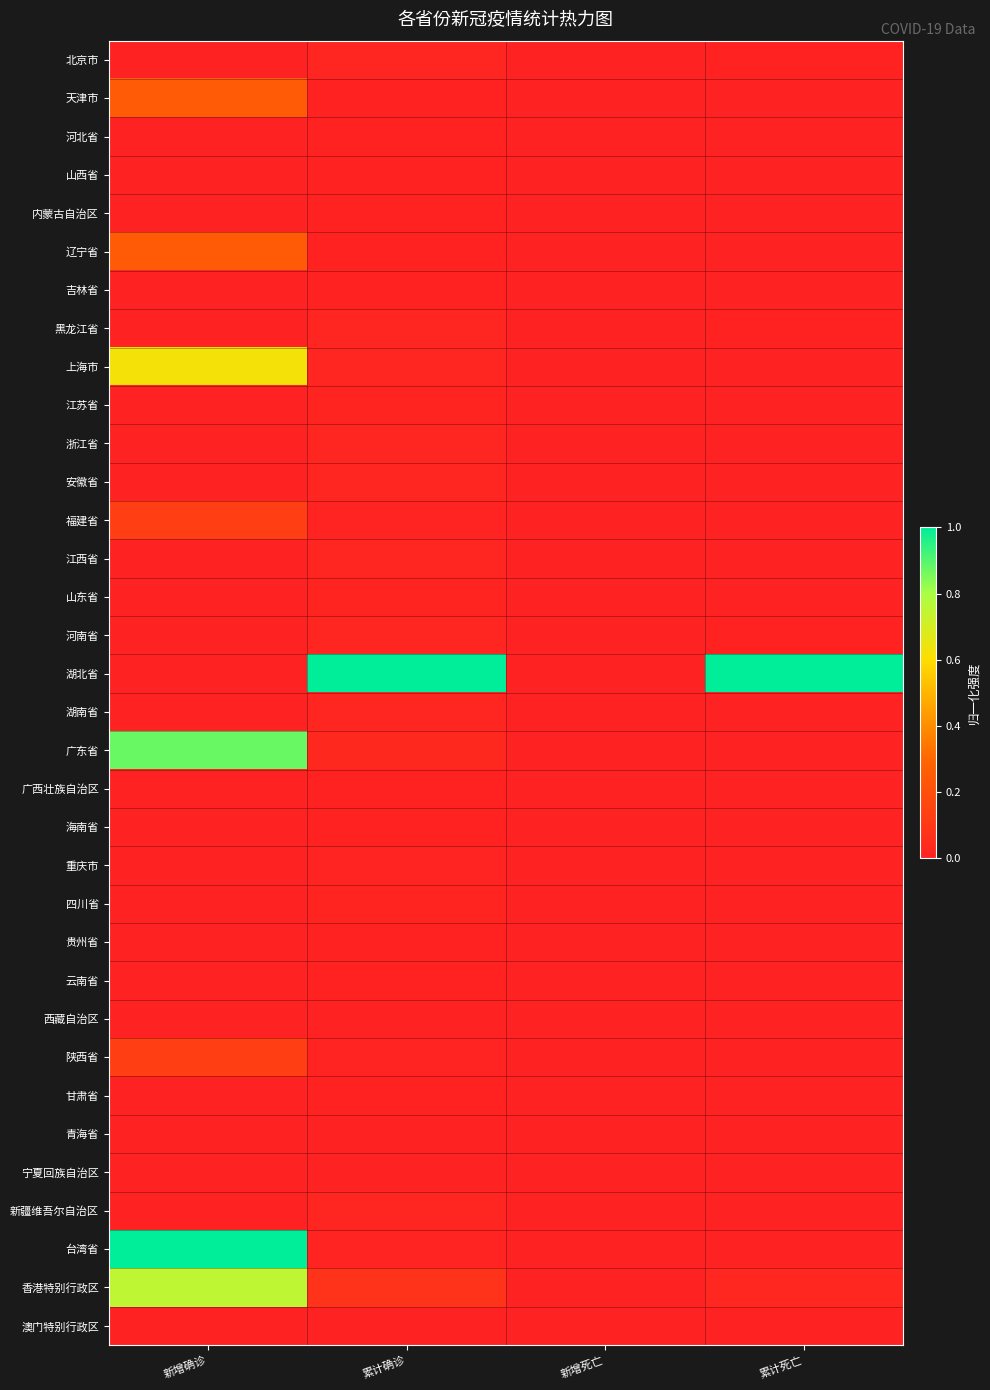

At which category is the sum across all series the highest?

新增确诊